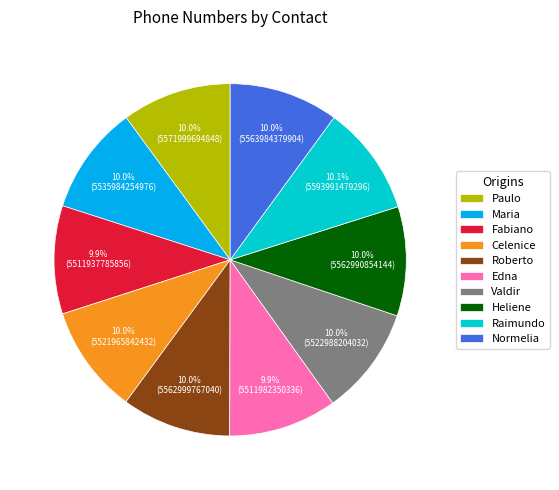

Combined, do Raimundo and Normelia account for over 50%?

No